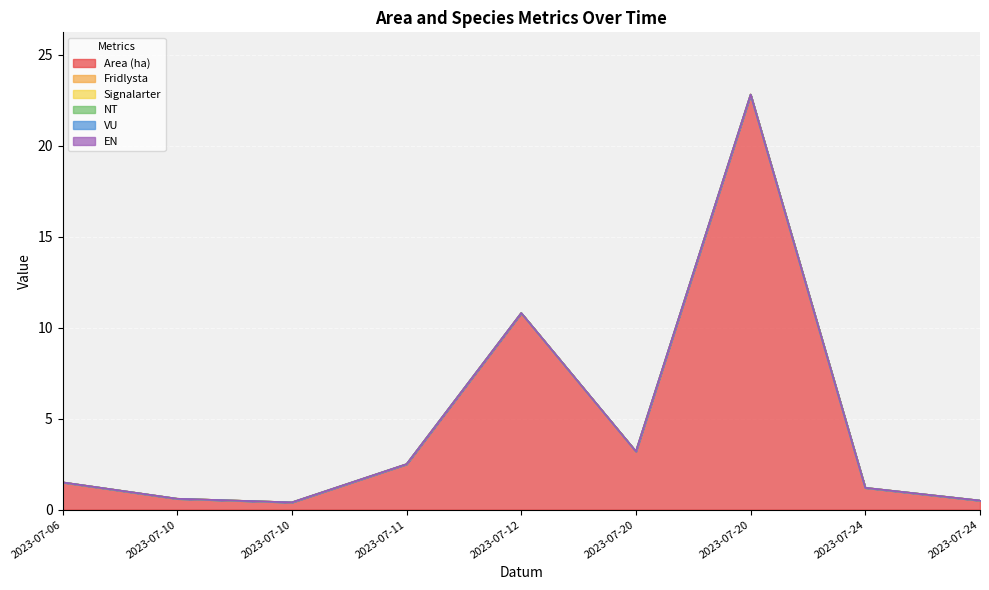

At how many categories does at least one series exceed 11?

1